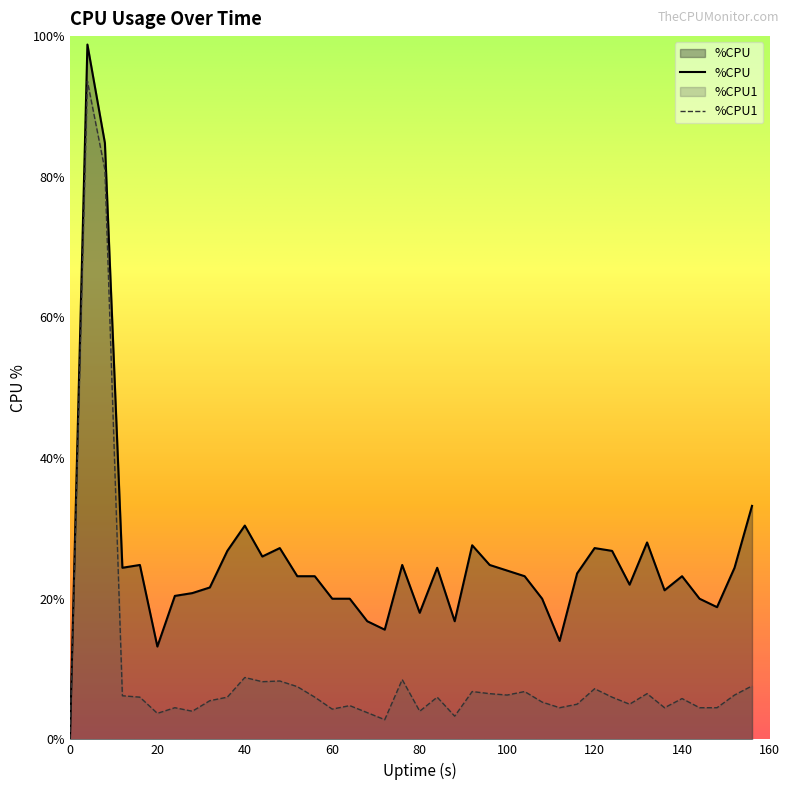

Rank the series by their average value, from lowest to highest.

%CPU1, %CPU